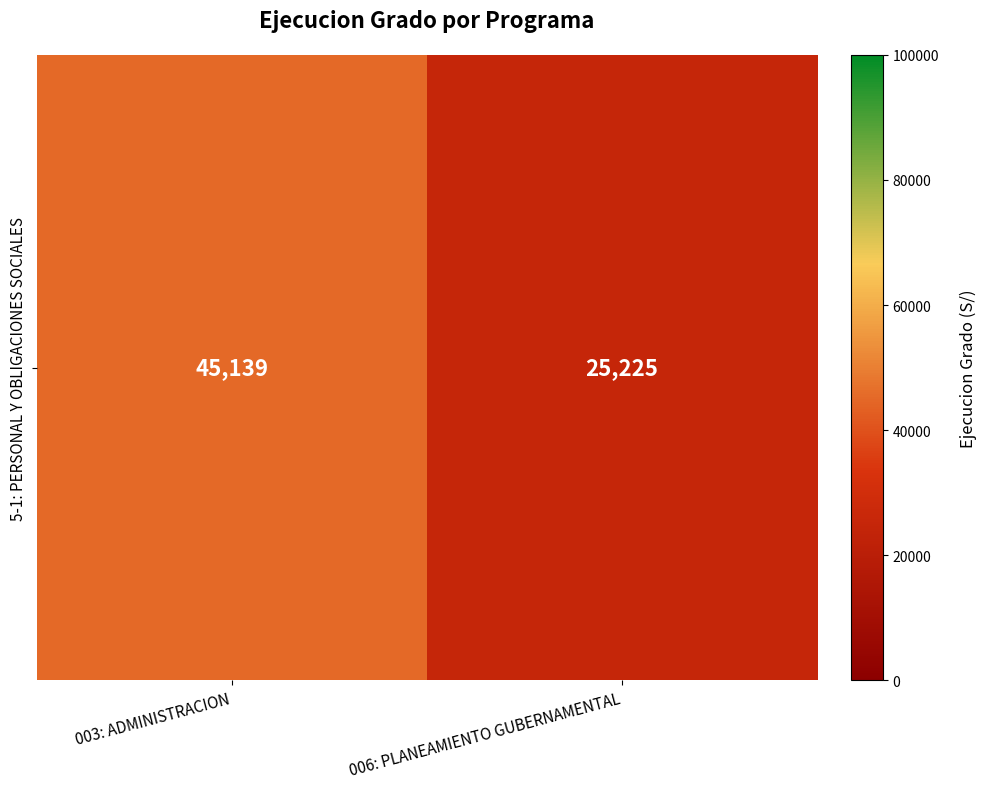

List the labels in order of value, largest first.

003: ADMINISTRACION, 006: PLANEAMIENTO GUBERNAMENTAL